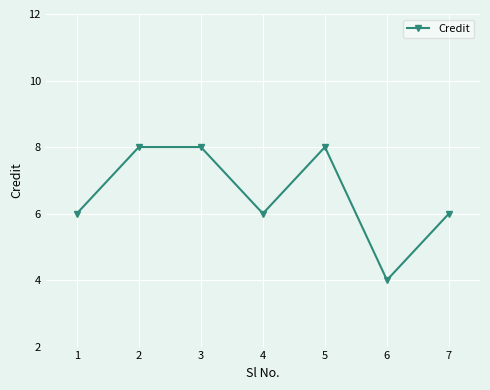

Reading right to left, list all the values displayed in this chart.

7=6	6=4	5=8	4=6	3=8	2=8	1=6